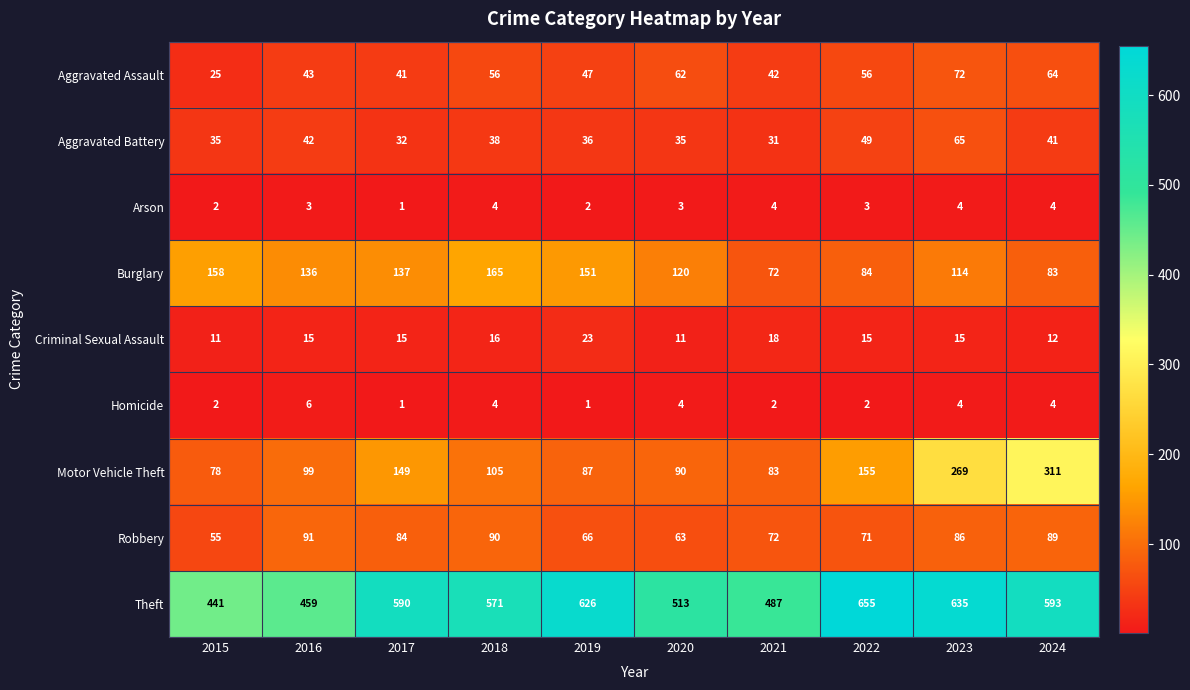

What value does the Criminal Sexual Assault series have at 2024, to the nearest 10?

10